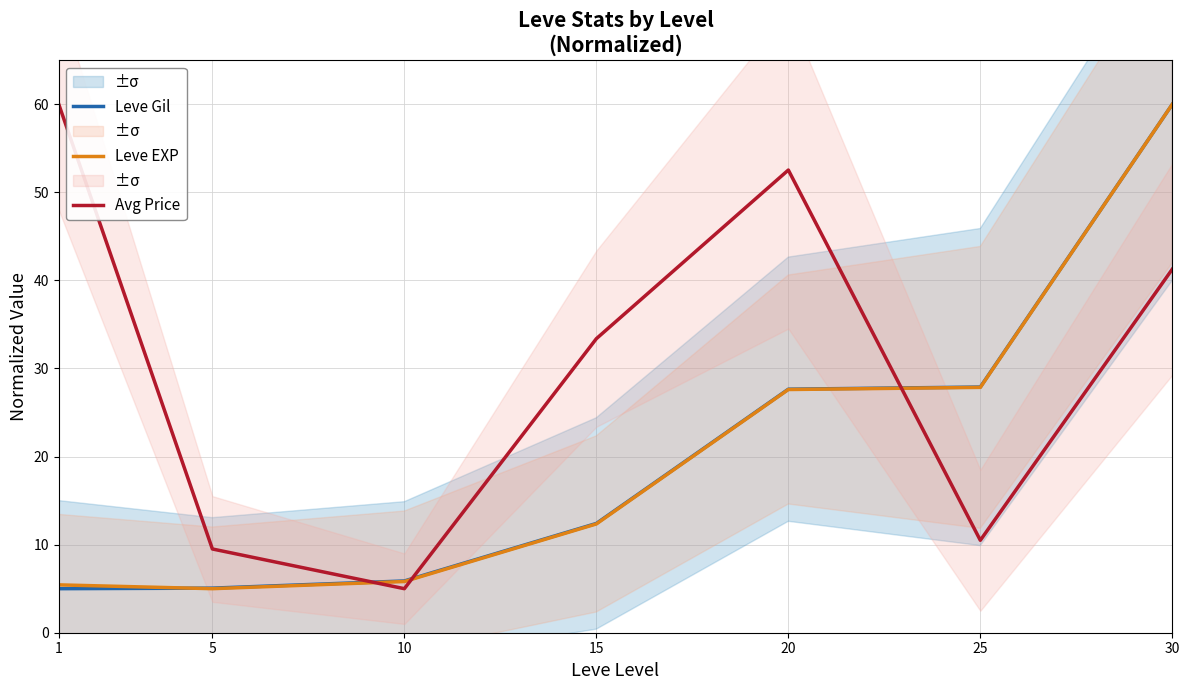

Between 10 and 20, which series saw the biggest shift?

Avg Price